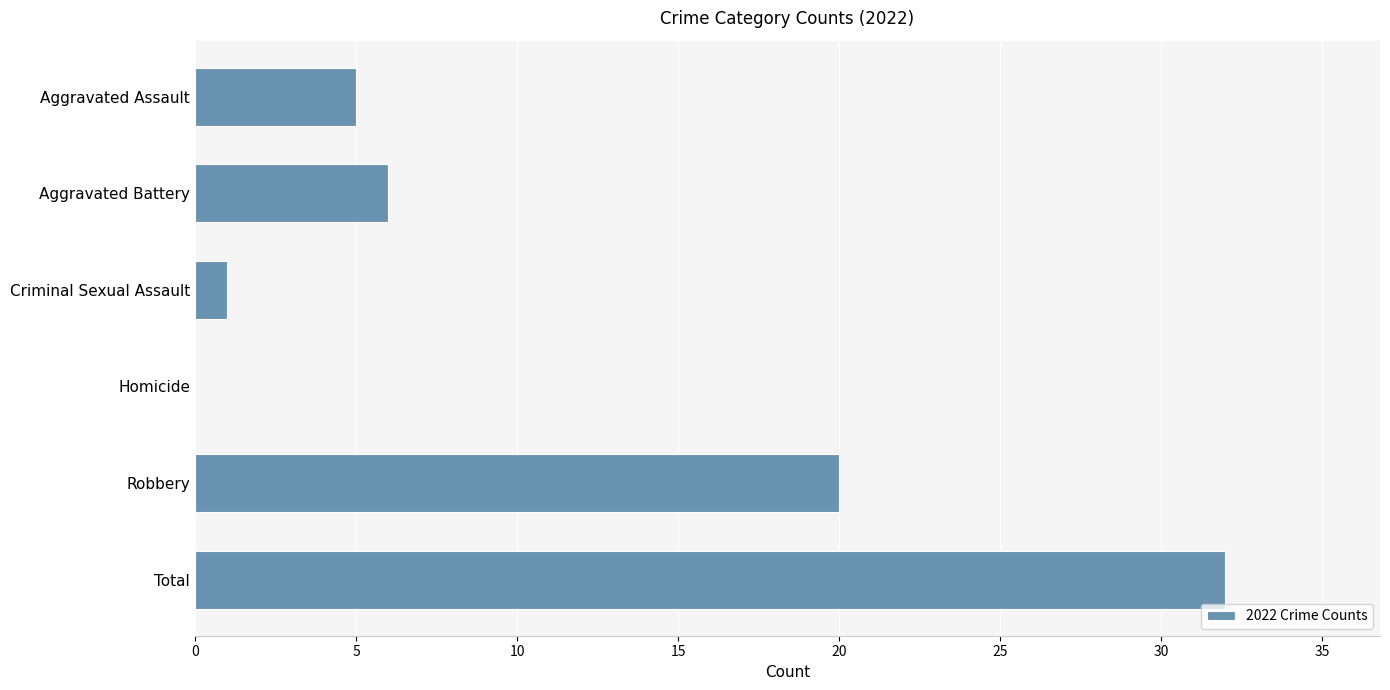

Reading top to bottom, extract all data points from this chart.

Aggravated Assault=5	Aggravated Battery=6	Criminal Sexual Assault=1	Homicide=0	Robbery=20	Total=32